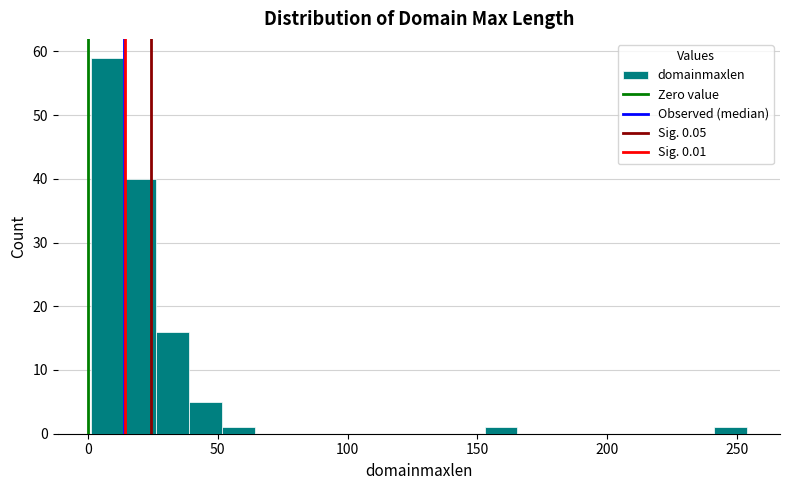

Around what value on the x-axis is the tallest bar? Give the approximate position of its centre, as read against the axis.

5